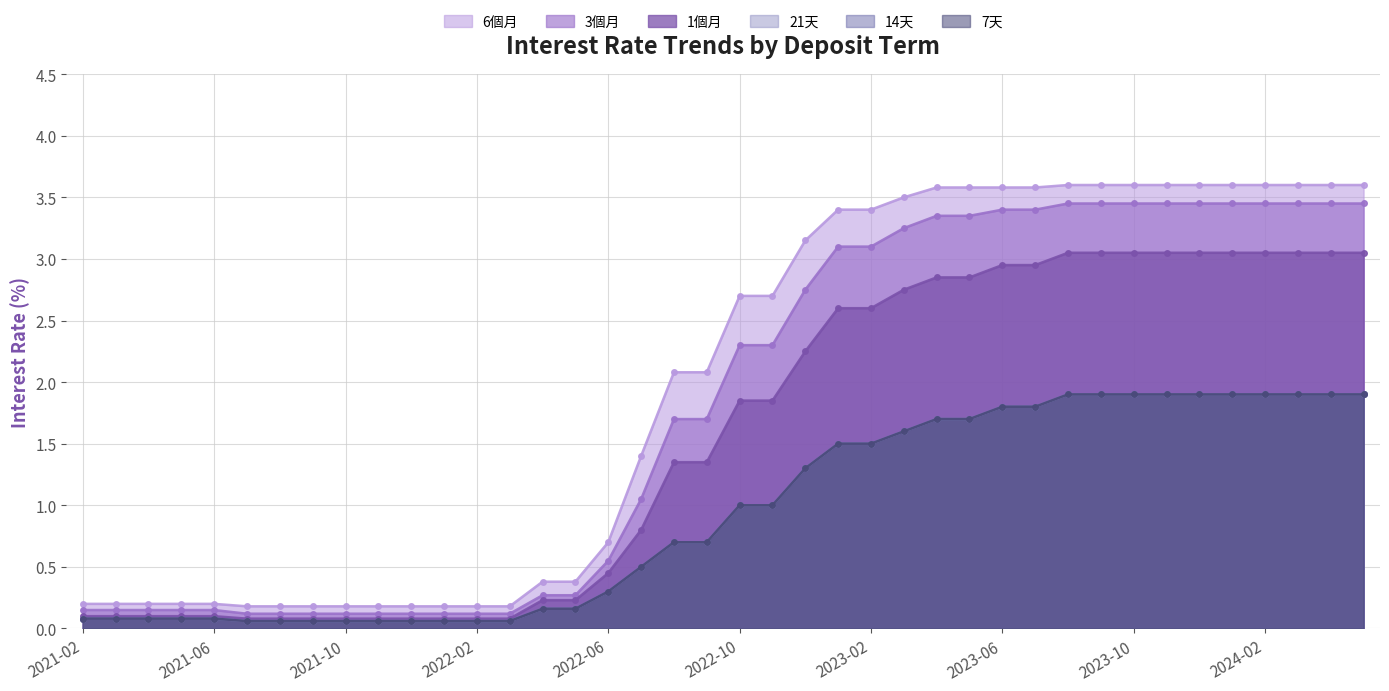

At which category is the sum across all series the highest?

2023-08